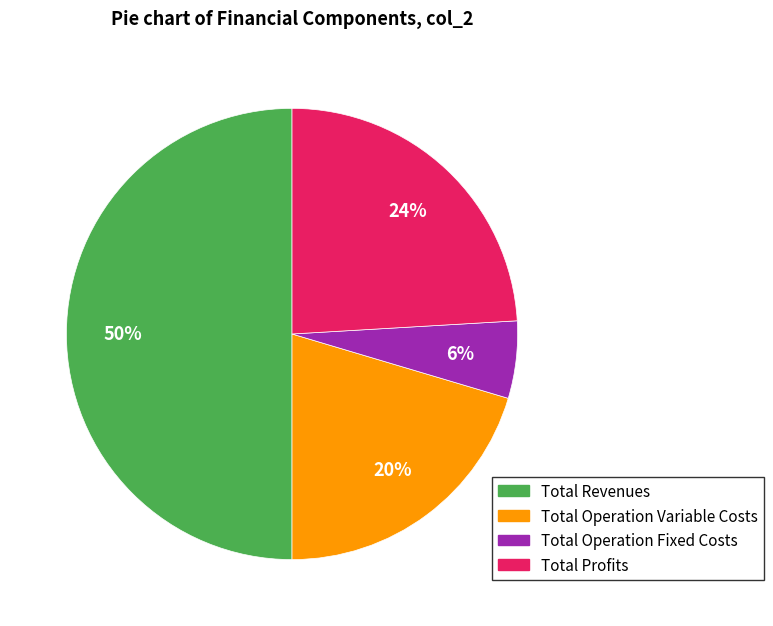

To the nearest percent, what is the average slice percentage?

25%